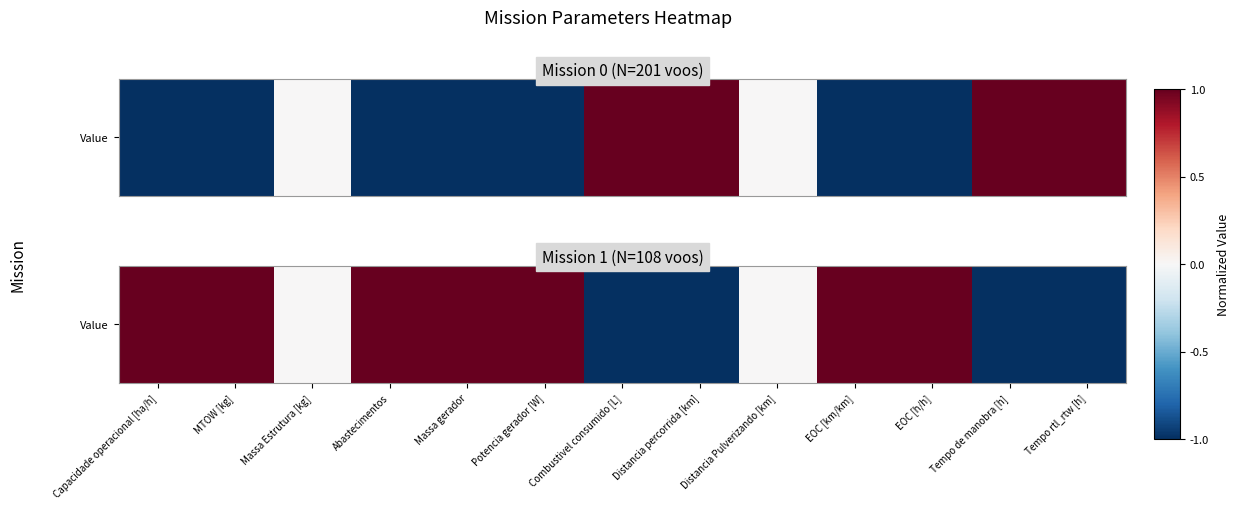

How many values are between -1 and 1?

13